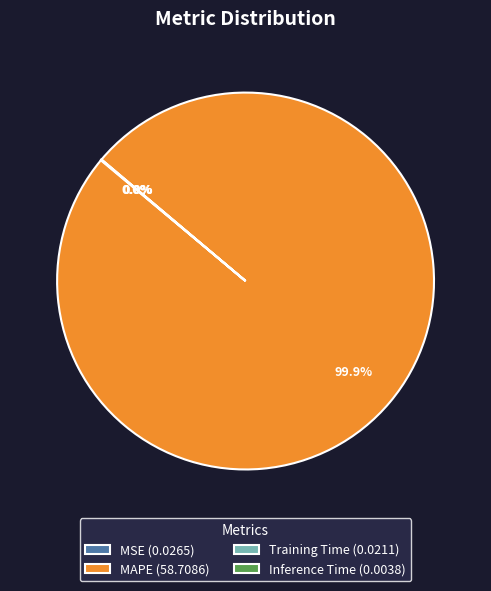

Which slice represents more than half of the pie?

MAPE (58.7086)